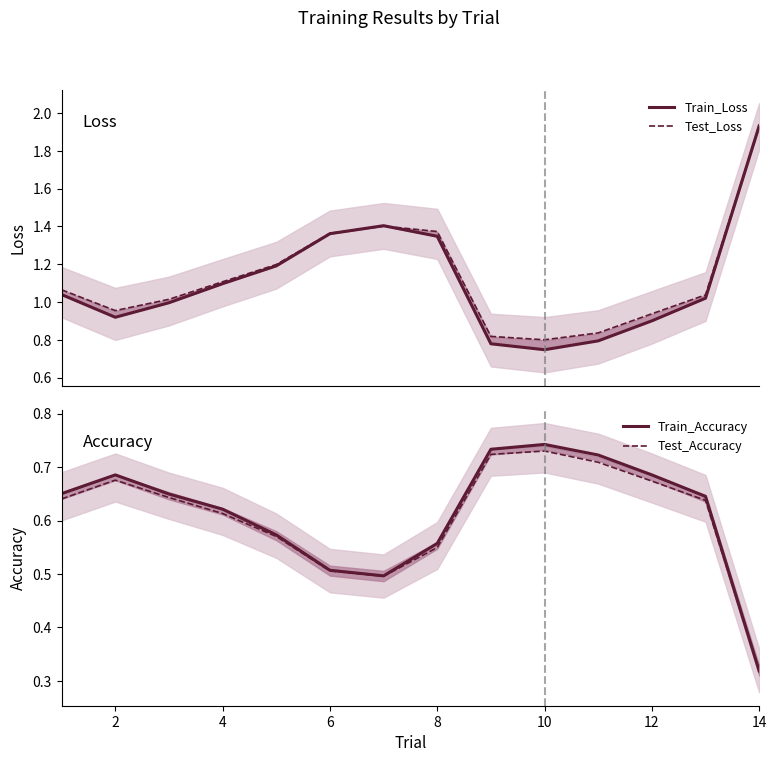

At how many categories does at least one series exceed 0?

14